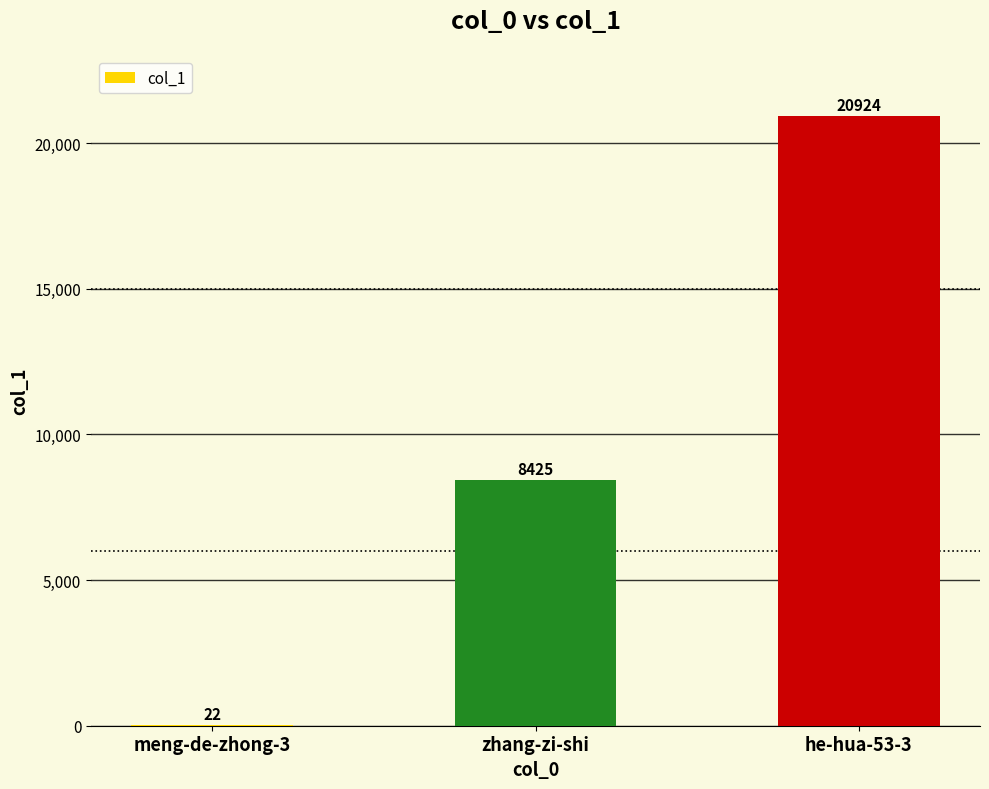

Are the bars horizontal?

No